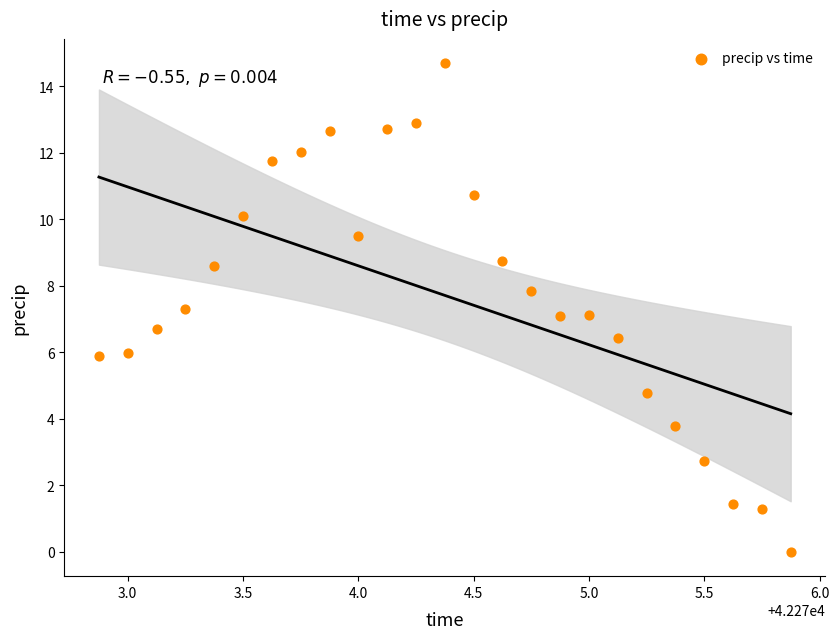

What is the range of X values (max minus min)?

3.0